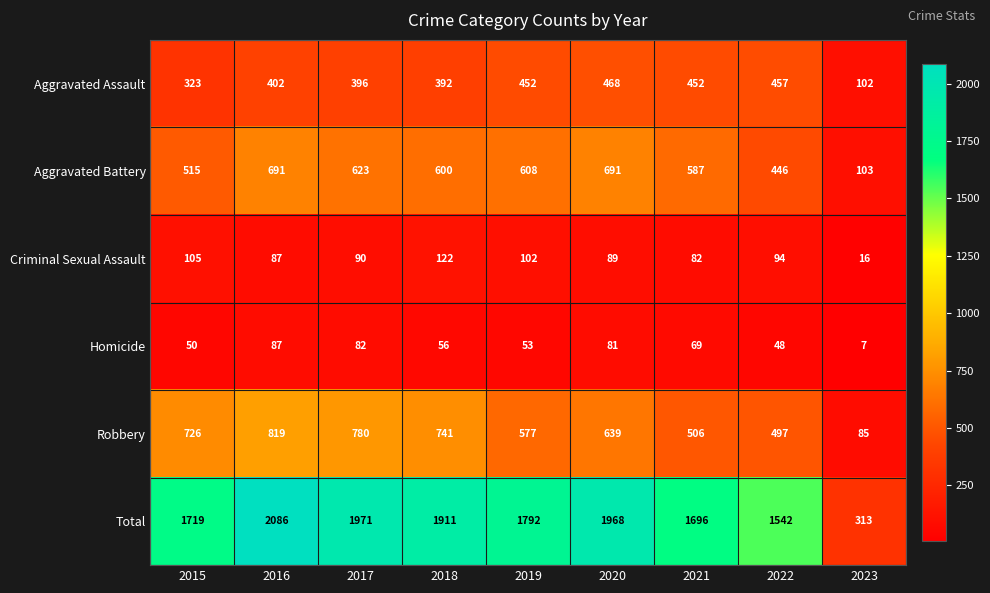

Where does the Homicide series first go above 56?

2016